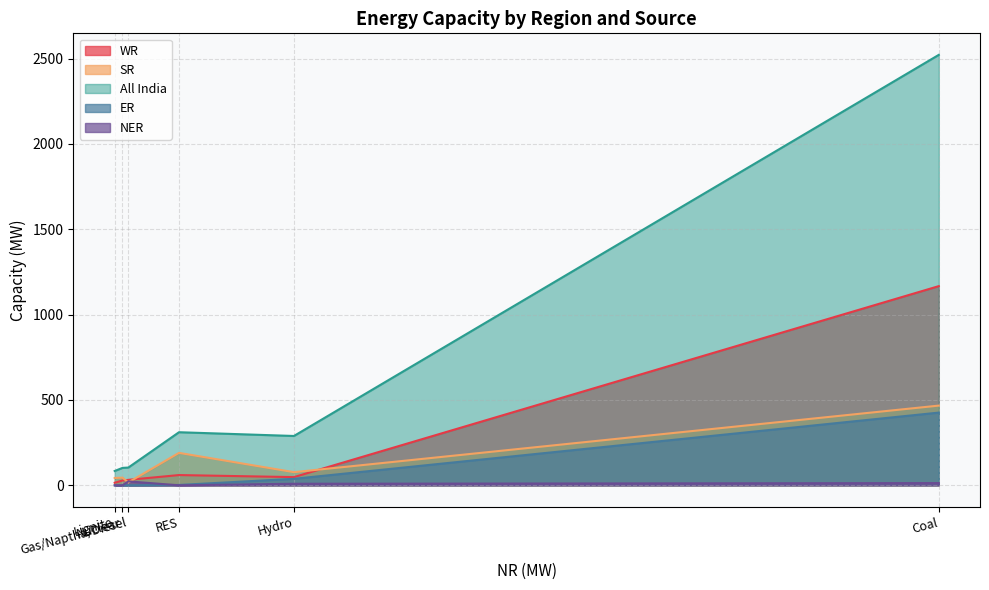

What are all the series names shown in the legend?

WR, SR, All India, ER, NER